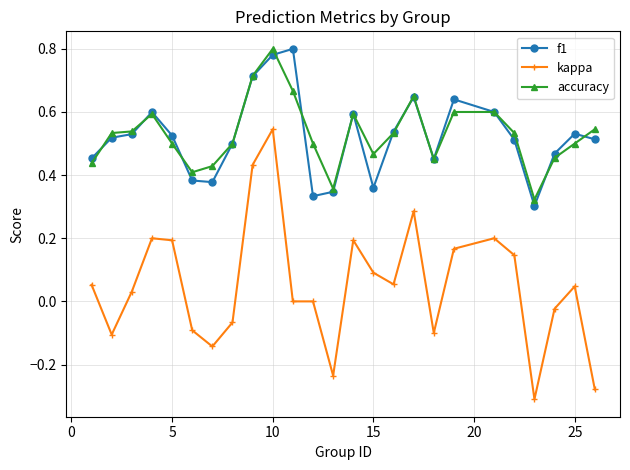

True or false: kappa and f1 intersect in this chart.

False